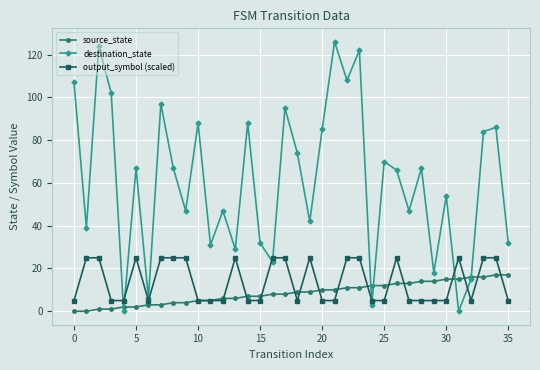

Which series has the largest total across all categories?

destination_state